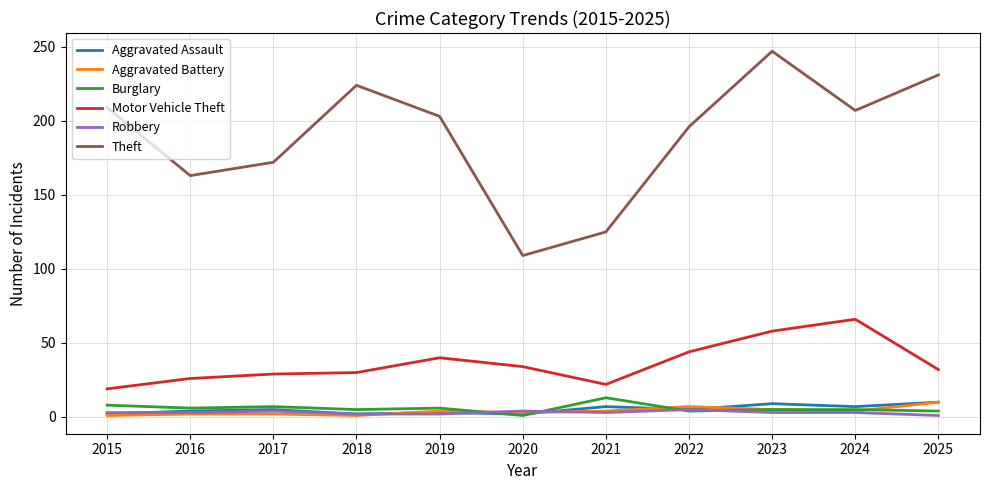

What are all the series names shown in the legend?

Aggravated Assault, Aggravated Battery, Burglary, Motor Vehicle Theft, Robbery, Theft